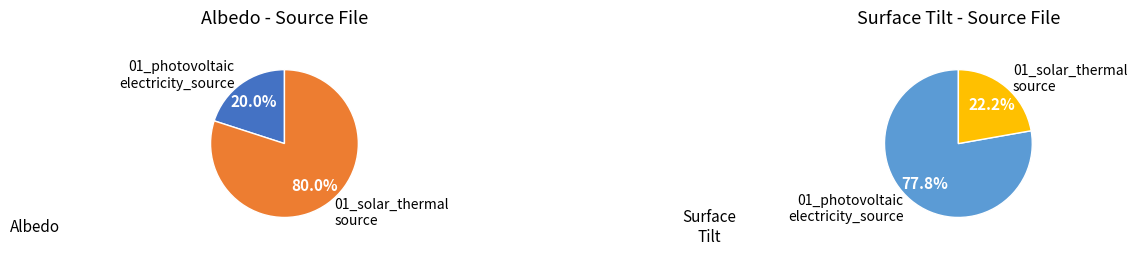

Rank the categories by value from lowest to highest.

01_solar_thermal_source, 01_photovoltaic_electricity_source